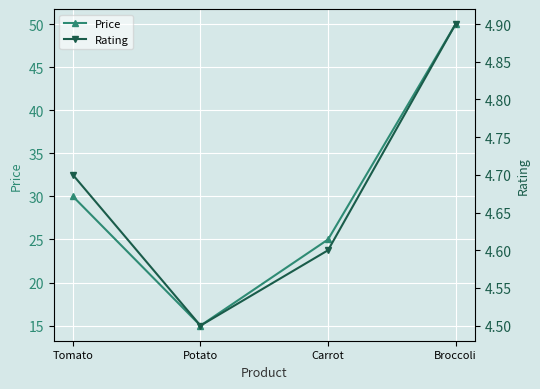

True or false: Rating and Price cross at least once.

False